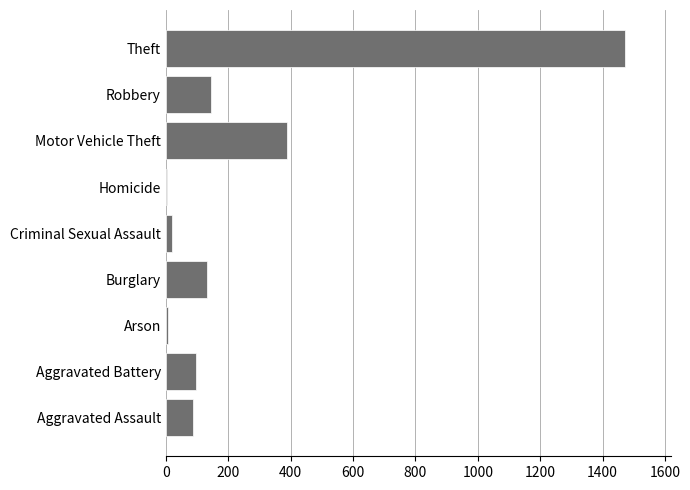

Which category has the highest value across all series?

Theft